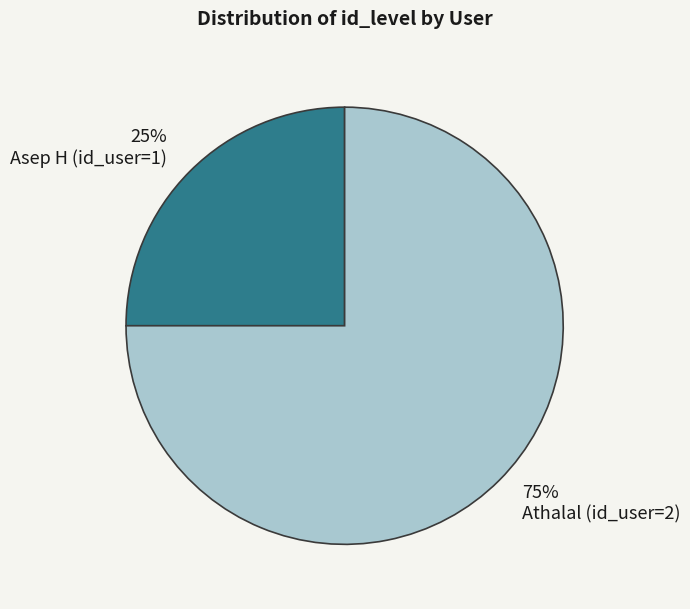

Which category has the biggest portion of the pie?

Athalal (id_user=2)